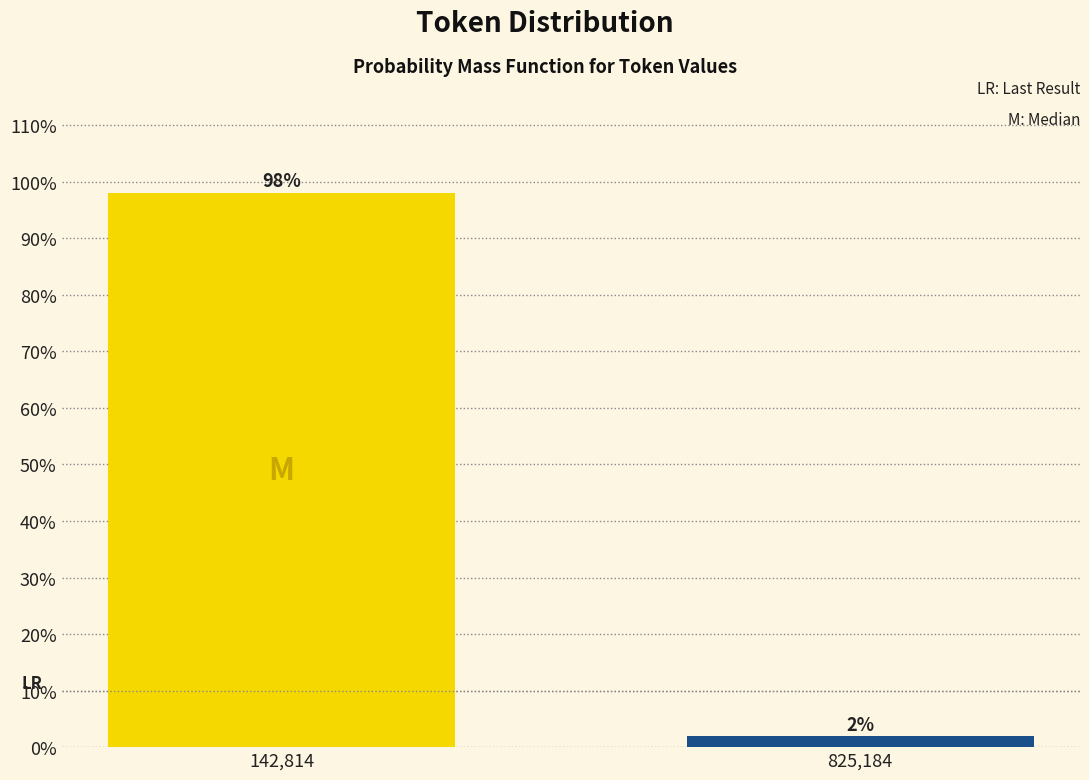

Which label corresponds to the smallest value in the chart?

825,184